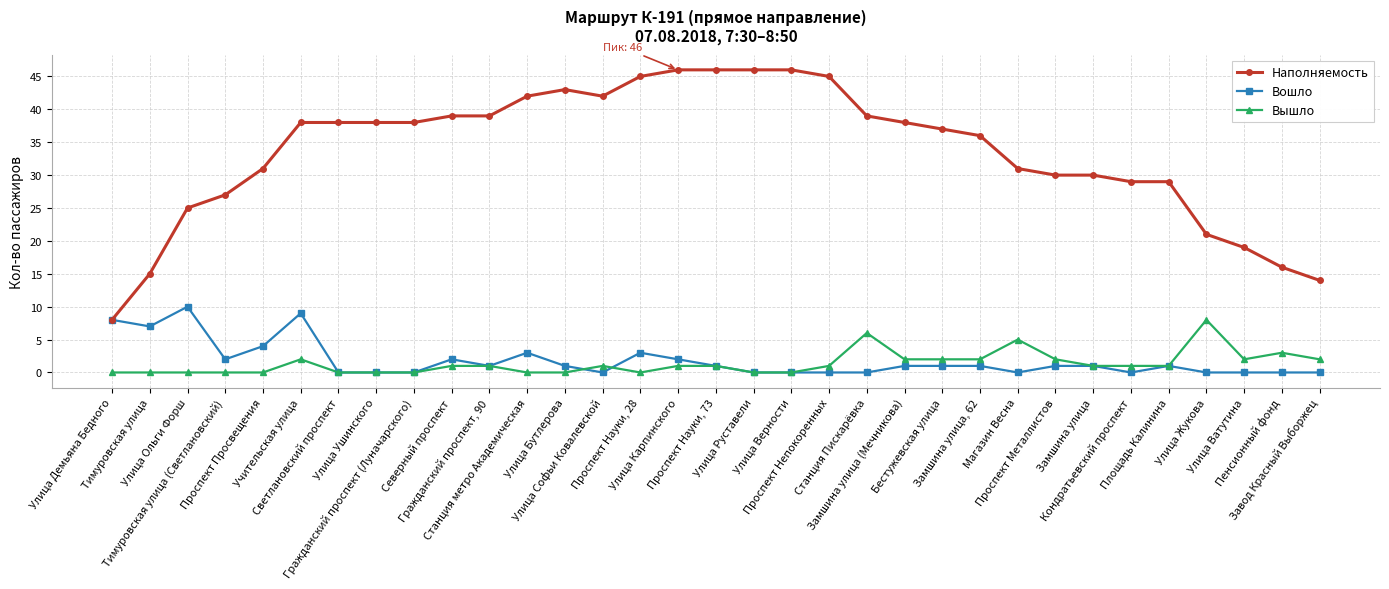

How many lines are shown in the chart?

3